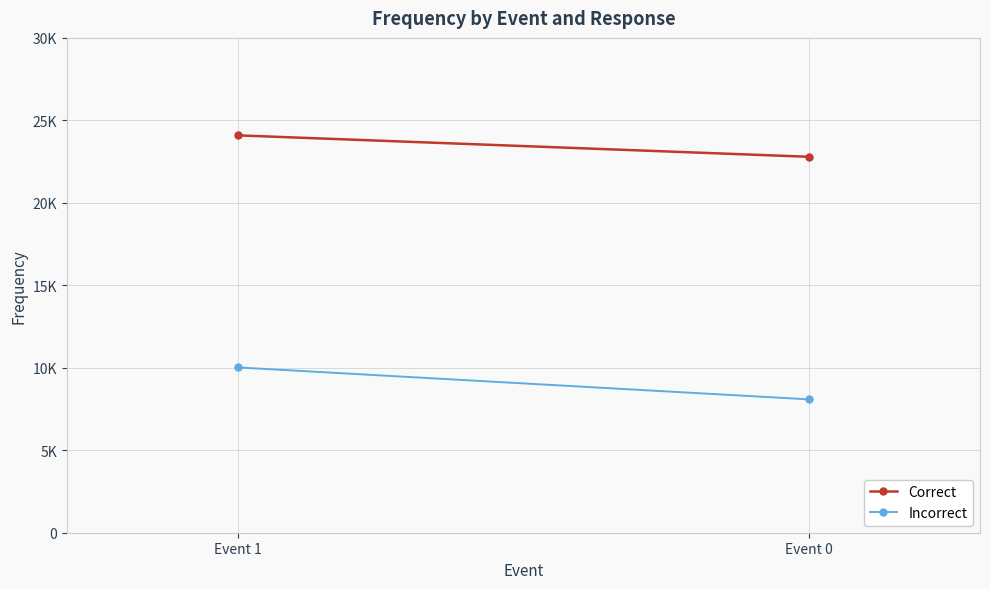

Is it true that Incorrect equals 10021 at Event 1?

True